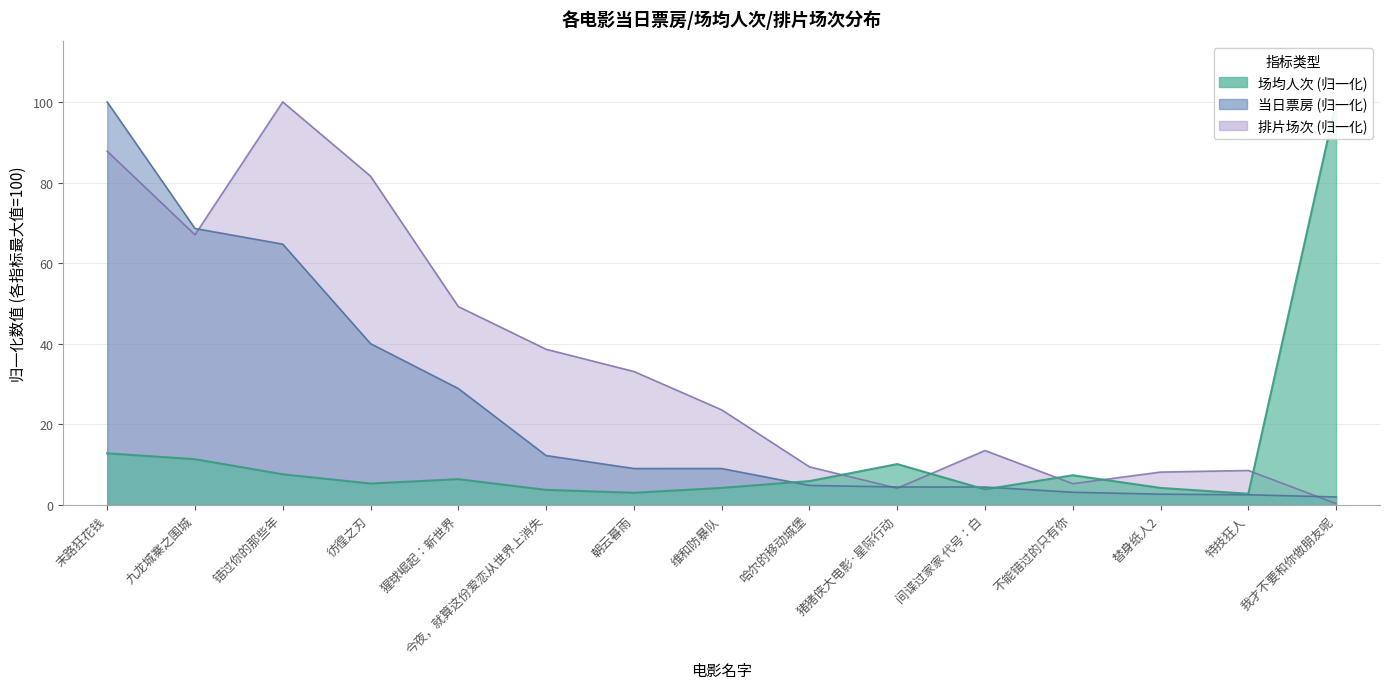

What is the maximum value for 当日票房?

100.0